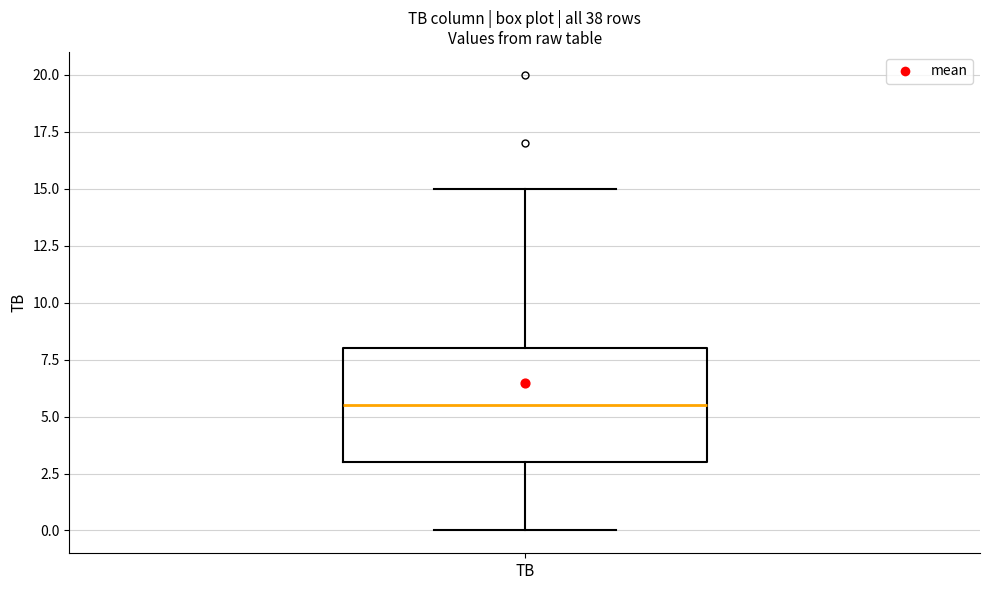

Transcribe this box plot: give where the median line is, the range the box spans, and where the two whiskers end, as read against the y-axis. The values are not printed on the chart, so give them approximately, as read against the axis.

median 5.5, box 3.0 to 8.0, whiskers 0.0 to 15.0